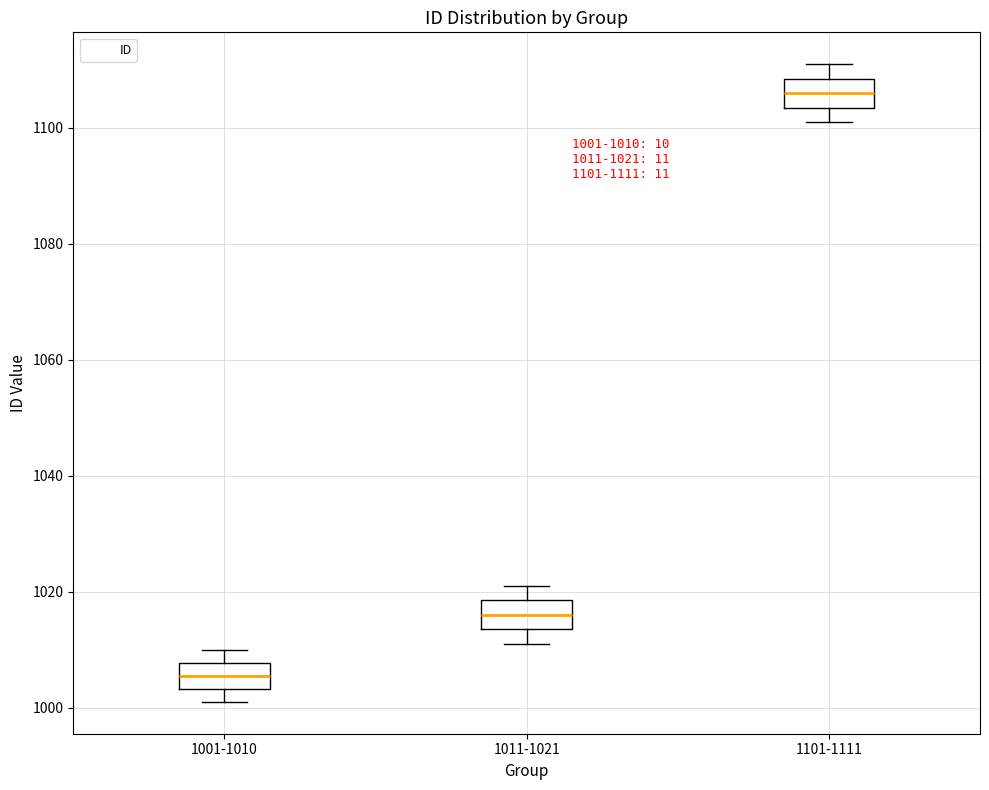

Which box has the lowest median line?

1001-1010